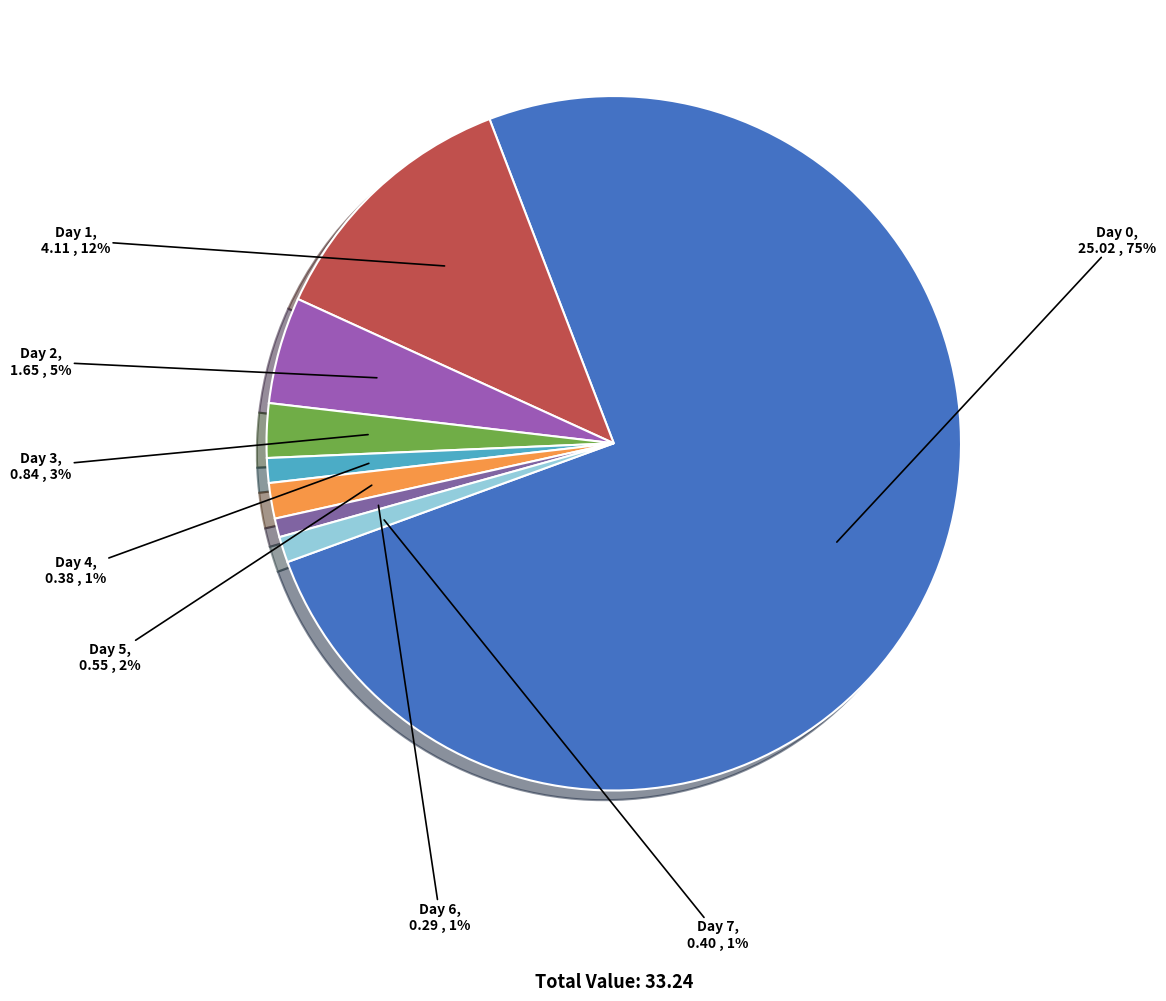

Is it true that Day 4 is 1% of the pie?

True